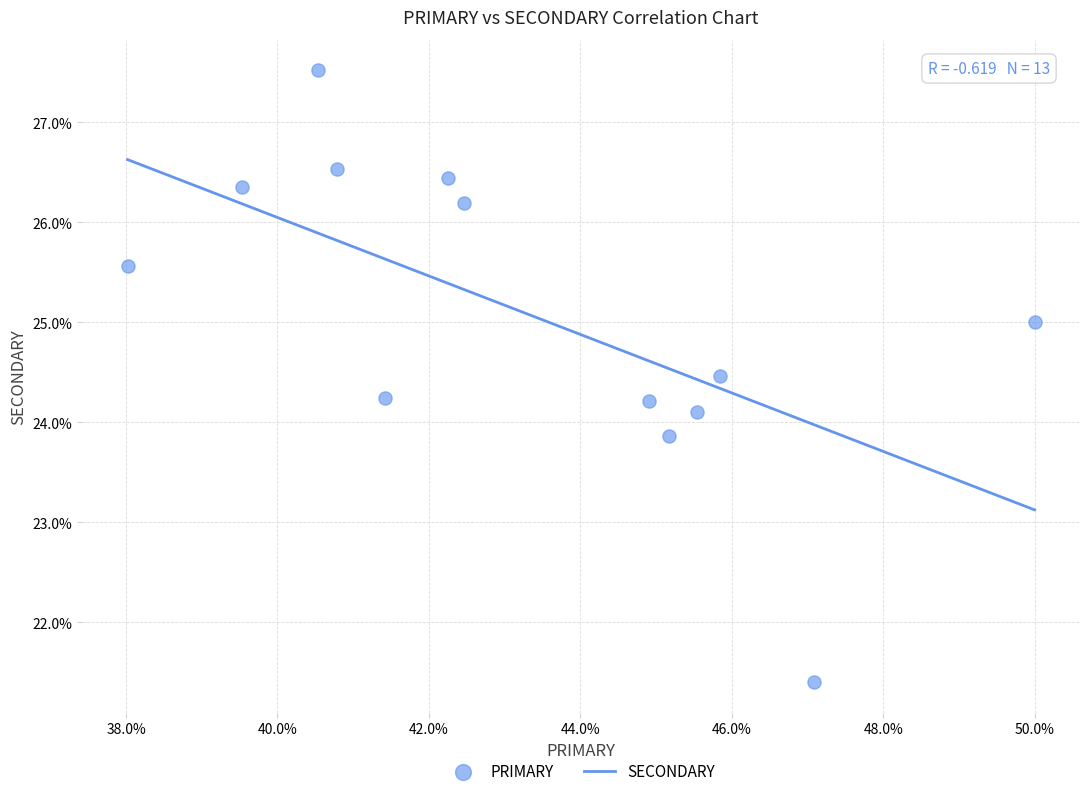

What is the range of X values (max minus min)?

12.0